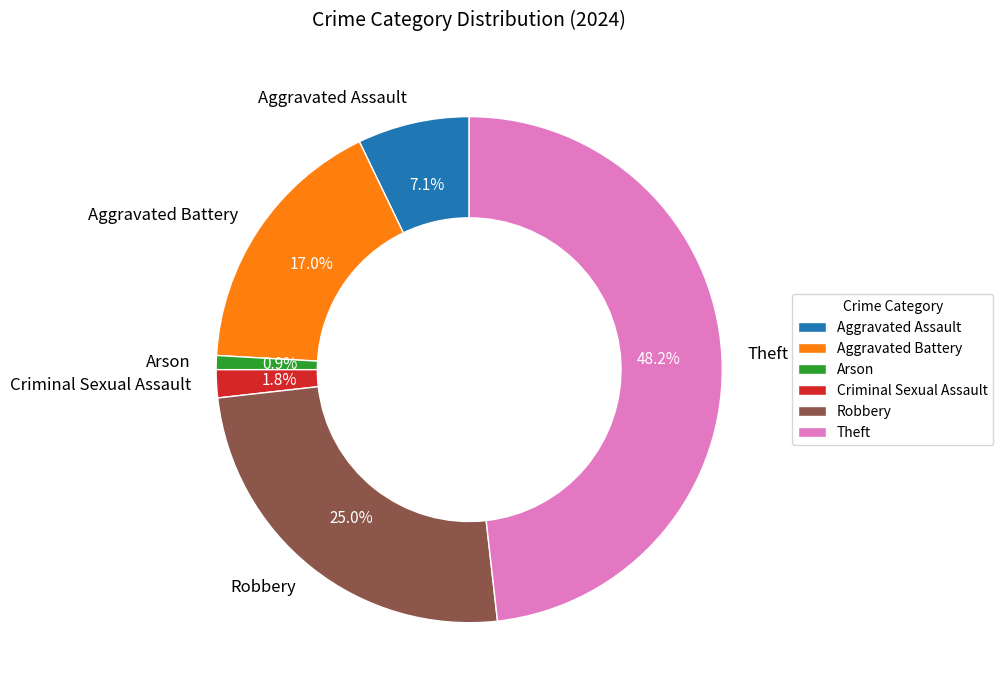

How much of the chart is everything except Robbery?

75.0%